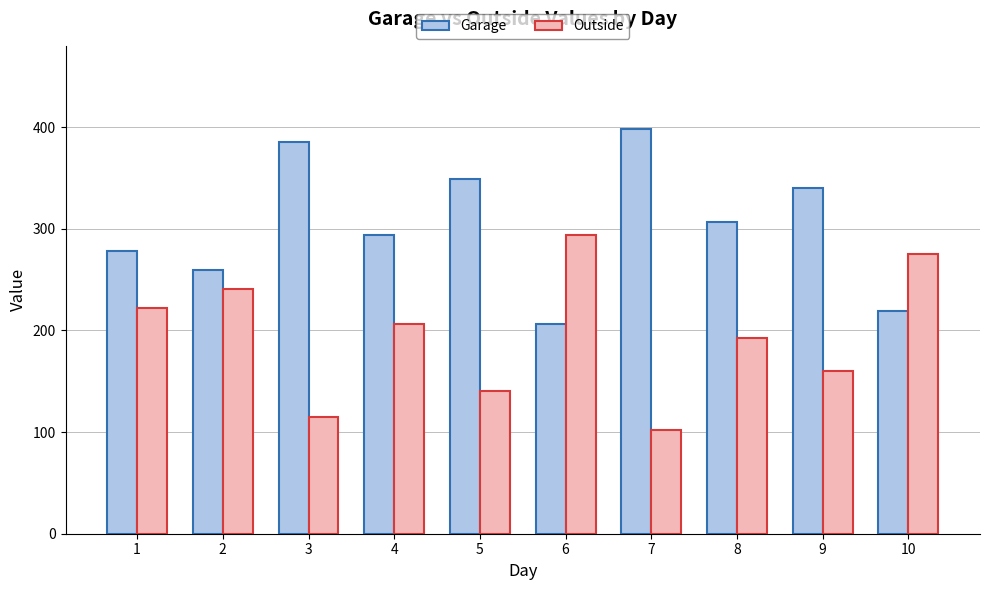

What is the total value across all series at 4?

500